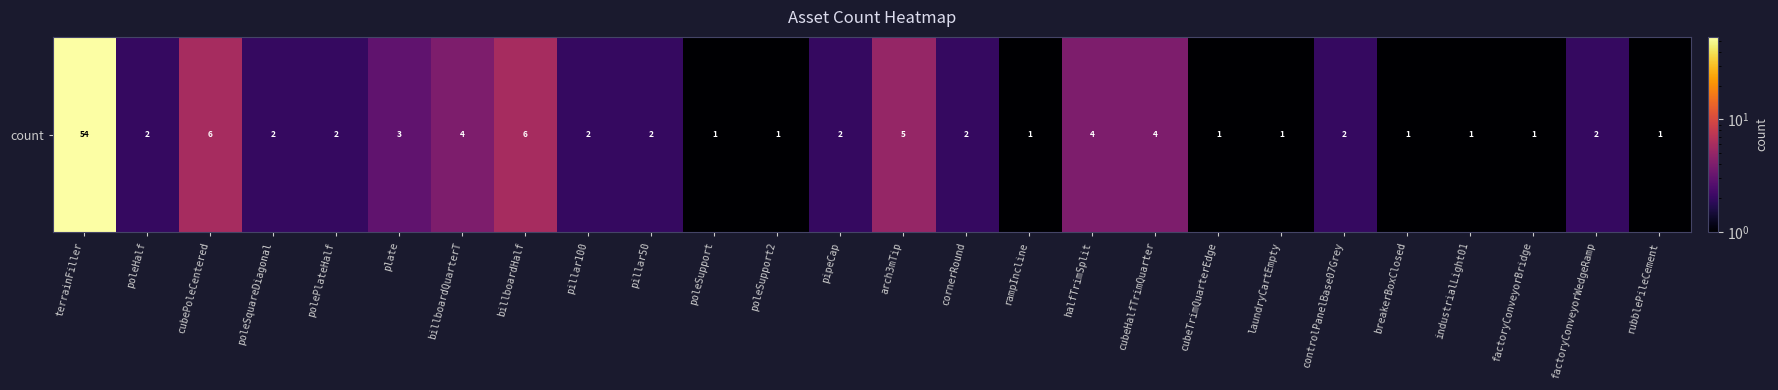

Reading left to right, transcribe all the data shown in this chart.

terrainFiller=54	poleHalf=2	cubePoleCentered=6	poleSquareDiagonal=2	polePlateHalf=2	plate=3	billboardQuarterT=4	billboardHalf=6	pillar100=2	pillar50=2	poleSupport=1	poleSupport2=1	pipeCap=2	arch3mTip=5	cornerRound=2	rampIncline=1	halfTrimSplit=4	cubeHalfTrimQuarter=4	cubeTrimQuarterEdge=1	laundryCartEmpty=1	controlPanelBase07Grey=2	breakerBoxClosed=1	industrialLight01=1	factoryConveyorBridge=1	factoryConveyorWedgeRamp=2	rubblePileCement=1